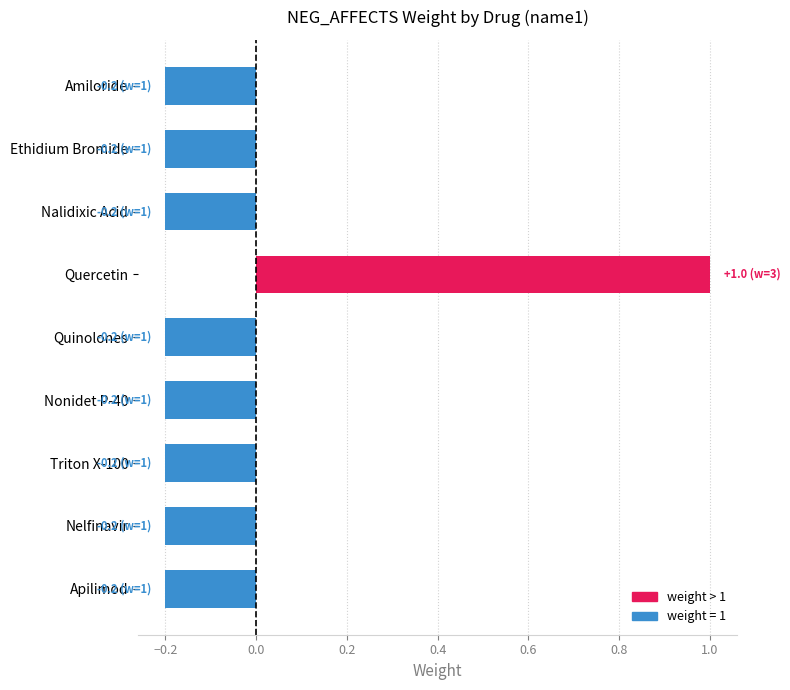

Which category has the highest value across all series?

Quercetin